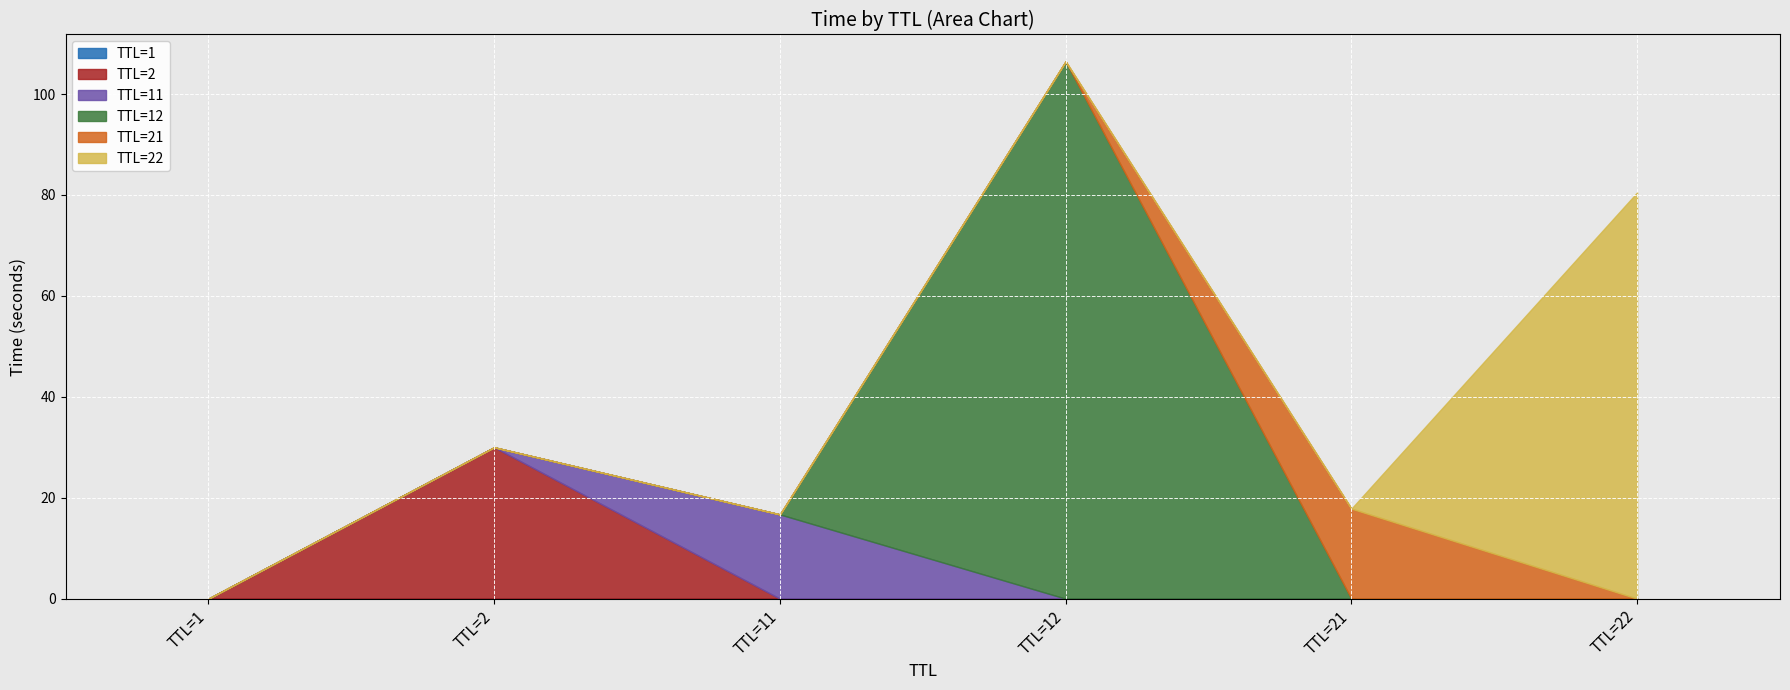

The value at 12 is 3.7. True or false?

False